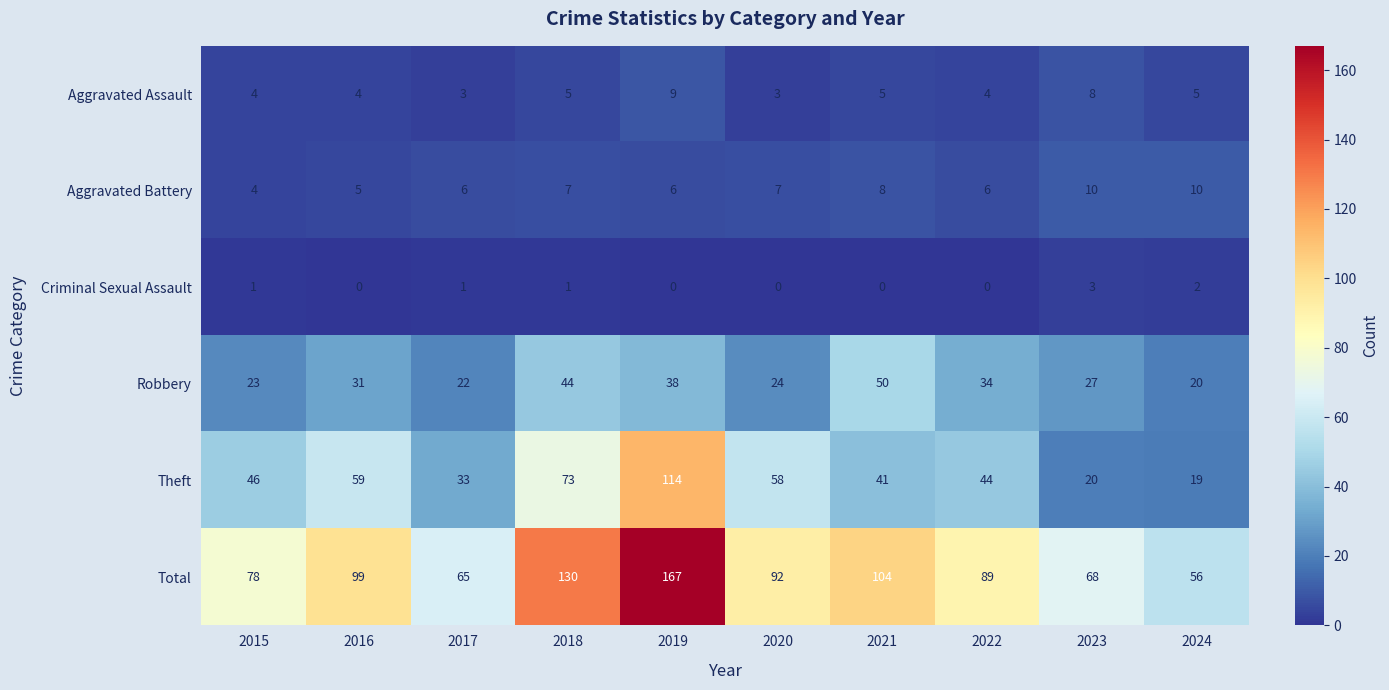

What is the difference between the highest and lowest values at 2024?

54